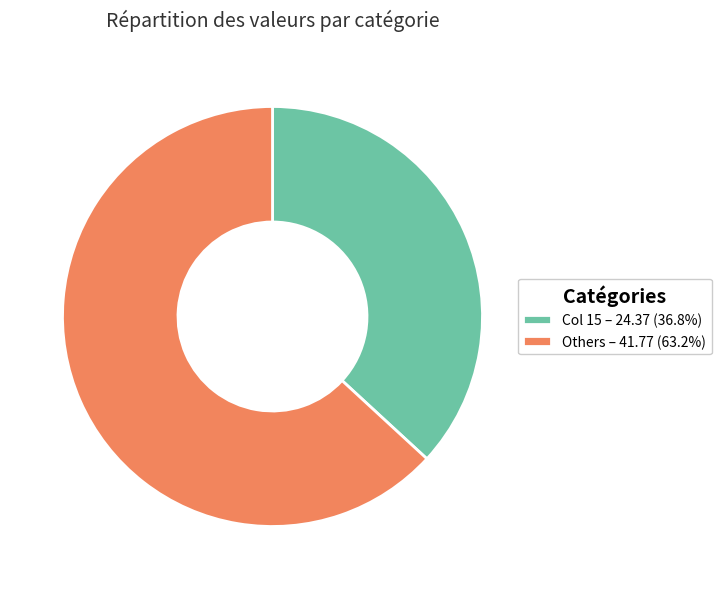

Does Others – 41.77 (63.2%) represent more than half of the total?

Yes